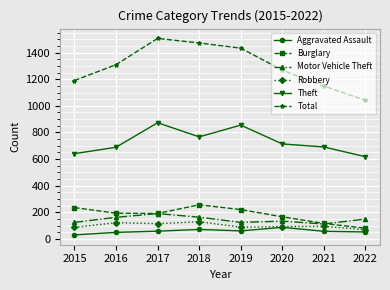

At which label does Aggravated Assault reach its minimum?

2015